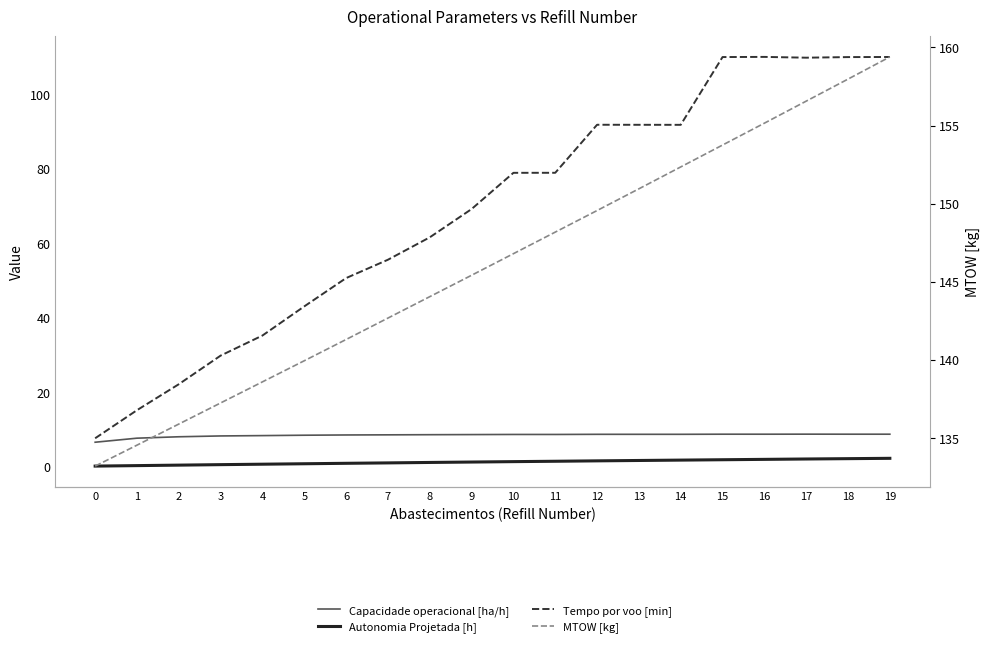

At which category does Tempo por voo [min] reach its first local peak?

12